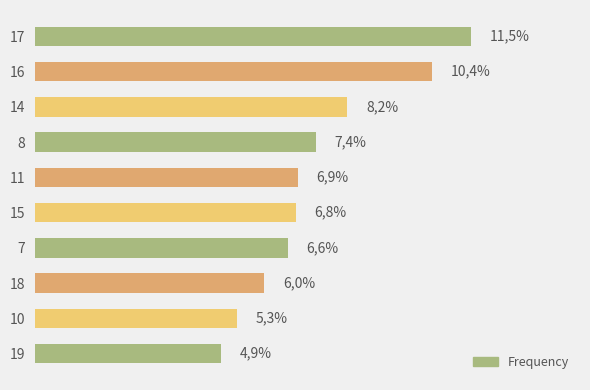

Are the bars horizontal?

Yes